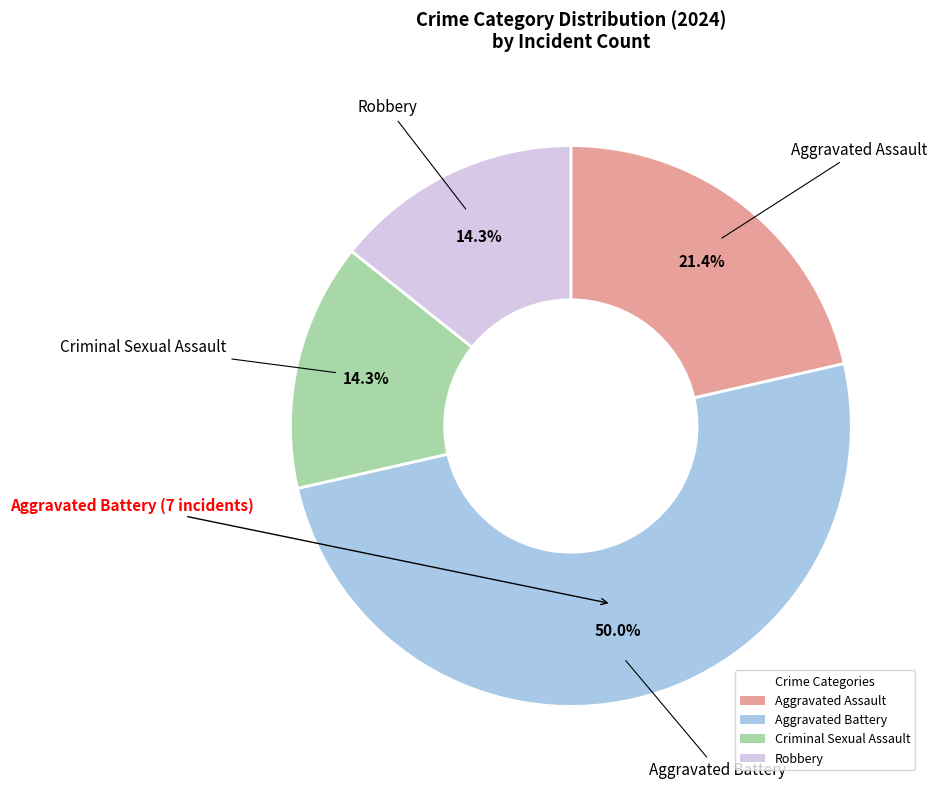

How many slices are in this pie chart?

4